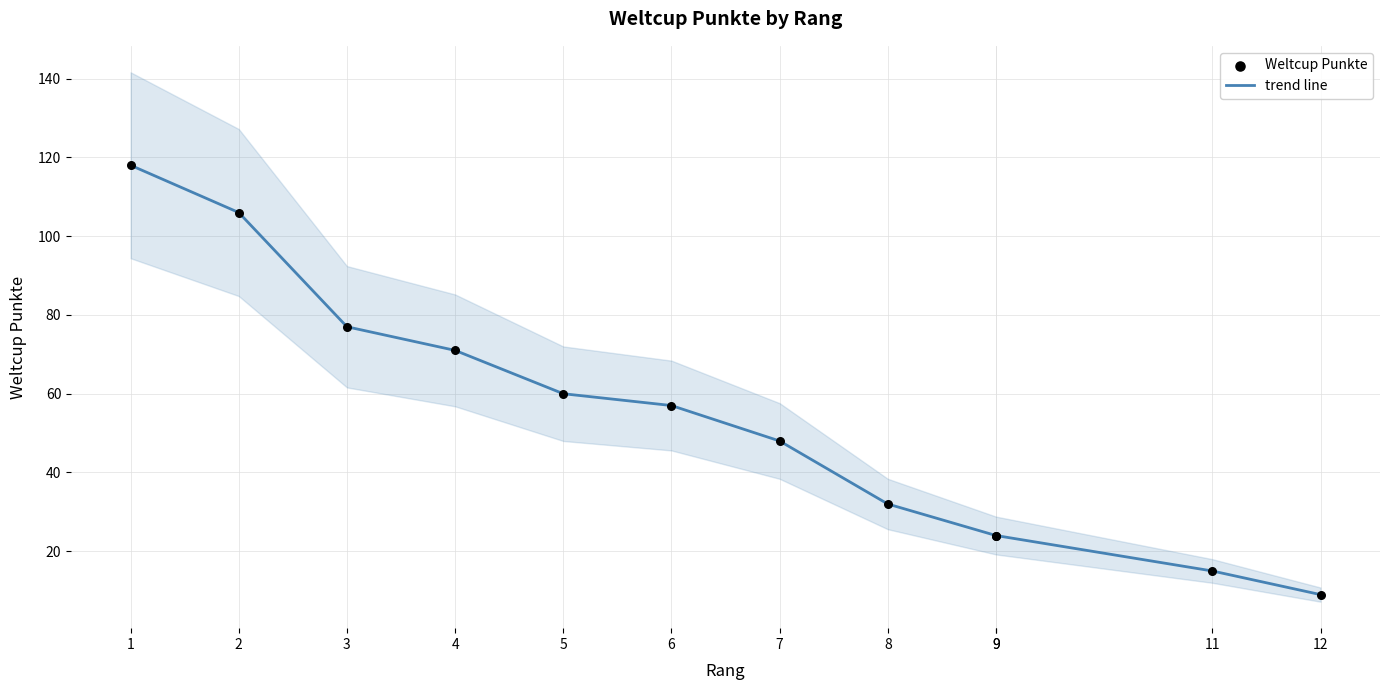

Is the value of Weltcup Punkte at 9 greater than the value of trend line at 6?

No